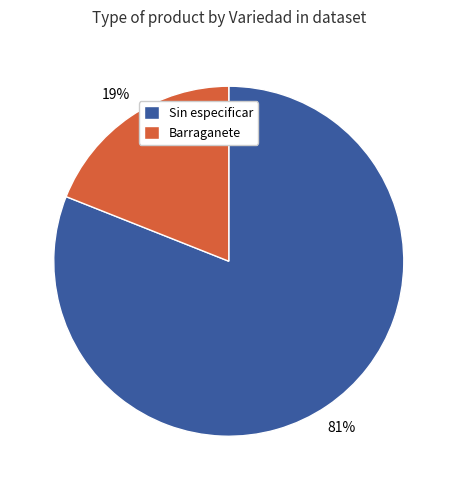

Which has a higher value, Barraganete or Sin especificar?

Sin especificar